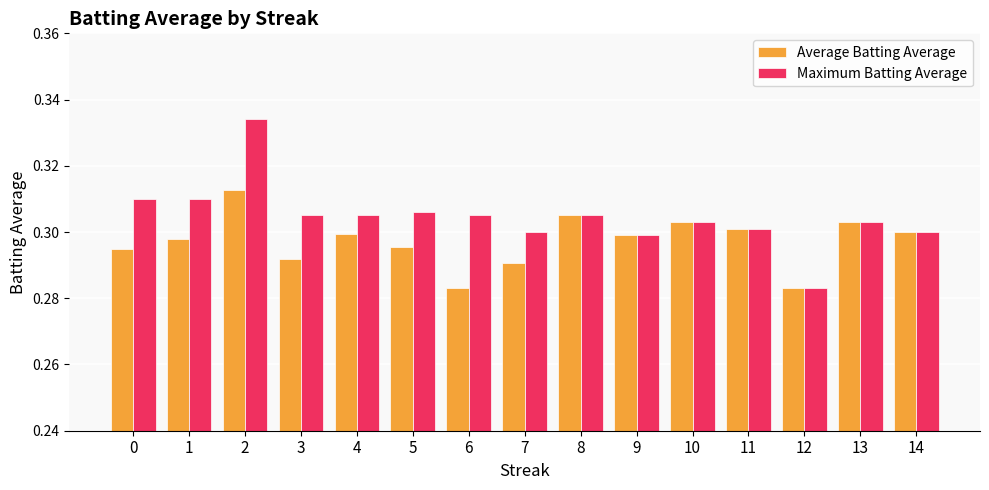

Which series has the widest spread of values?

Maximum Batting Average